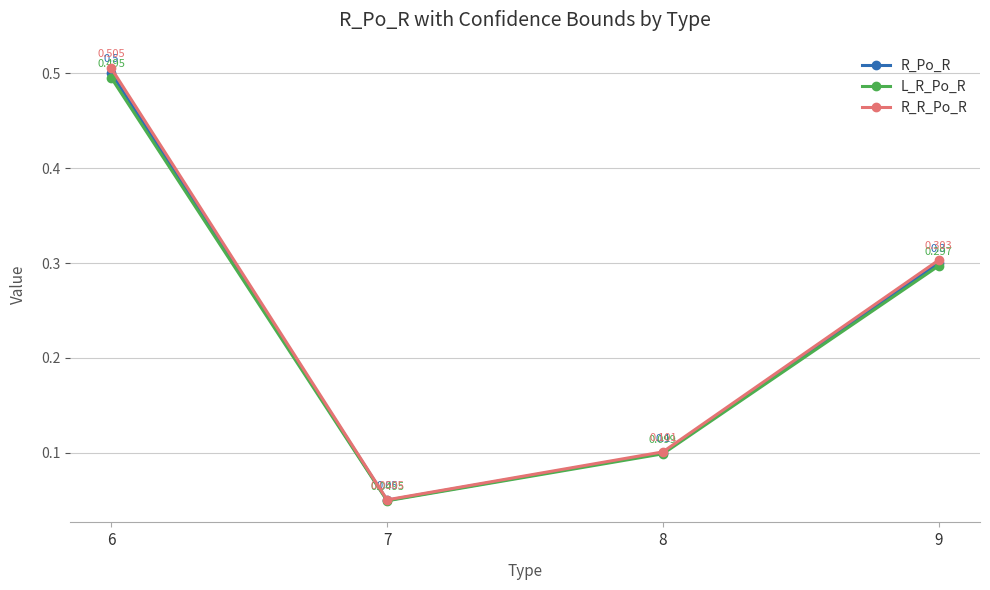

What is the minimum value for R_Po_R?

0.1